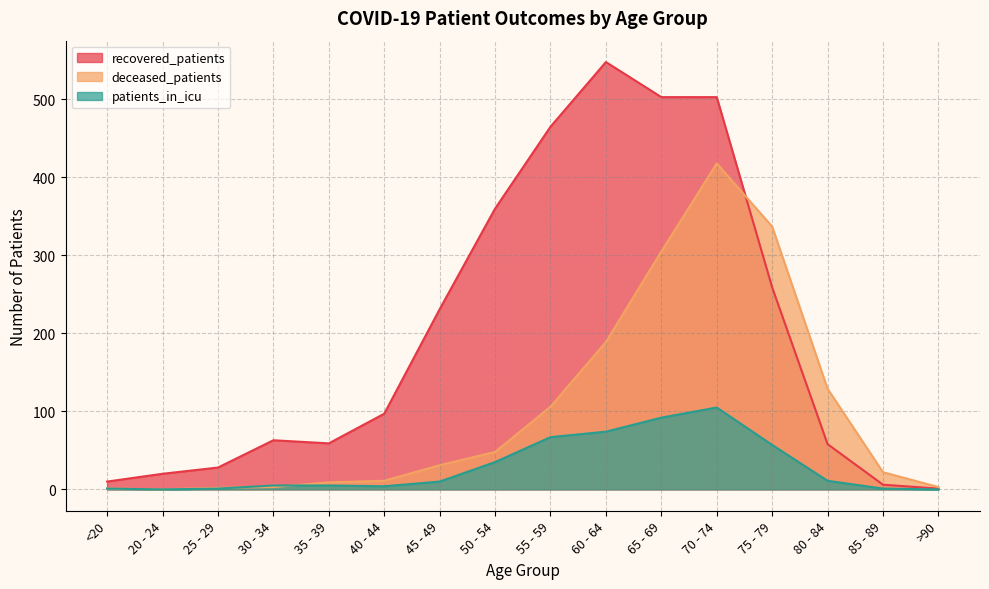

Reading left to right, list all the values displayed in this chart.

recovered_patients: <20=10	20 - 24=20	25 - 29=28	30 - 34=63	35 - 39=59	40 - 44=97	45 - 49=231	50 - 54=360	55 - 59=465	60 - 64=548	65 - 69=503	70 - 74=503	75 - 79=259	80 - 84=58	85 - 89=6	>90=1
deceased_patients: <20=1	20 - 24=0	25 - 29=2	30 - 34=3	35 - 39=9	40 - 44=11	45 - 49=31	50 - 54=48	55 - 59=106	60 - 64=189	65 - 69=305	70 - 74=418	75 - 79=337	80 - 84=129	85 - 89=22	>90=3
patients_in_icu: <20=1	20 - 24=0	25 - 29=1	30 - 34=5	35 - 39=5	40 - 44=4	45 - 49=10	50 - 54=35	55 - 59=67	60 - 64=74	65 - 69=92	70 - 74=105	75 - 79=57	80 - 84=11	85 - 89=1	>90=0